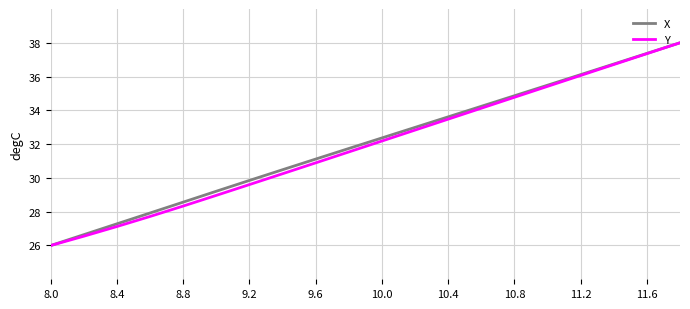

What is the smallest value displayed?

26.0